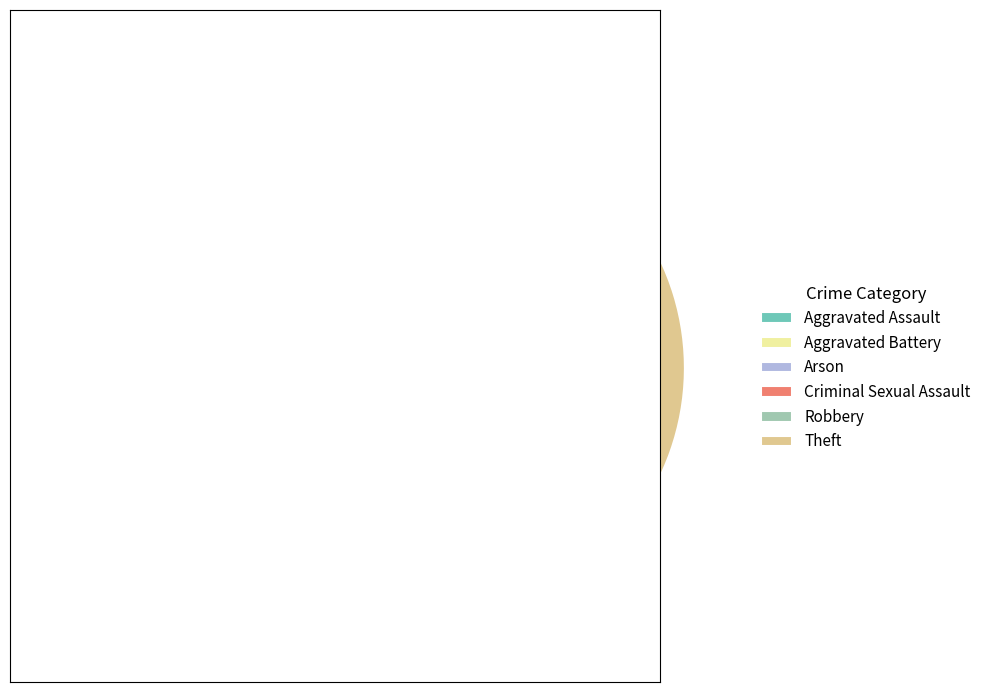

Is it true that Aggravated Assault is 13% of the pie?

True